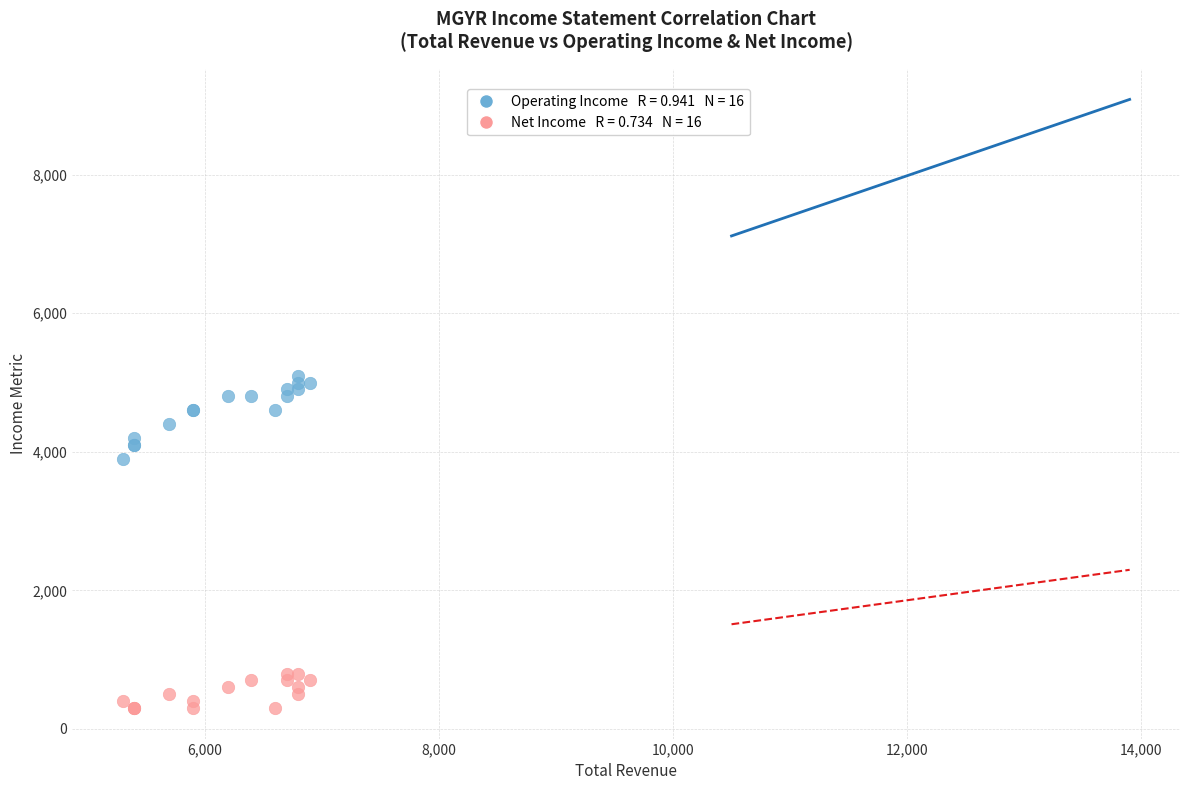

Across all series, what Y value is closest to 2700?

3900